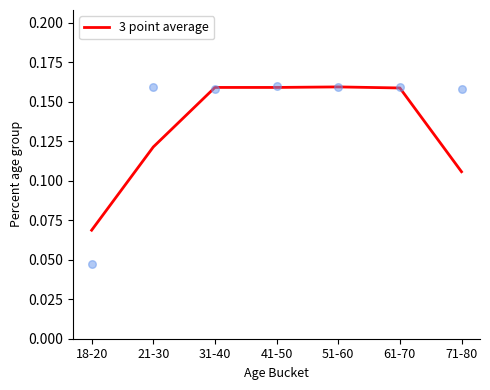

What is the change in value from 61-70 to 71-80?

-0.1